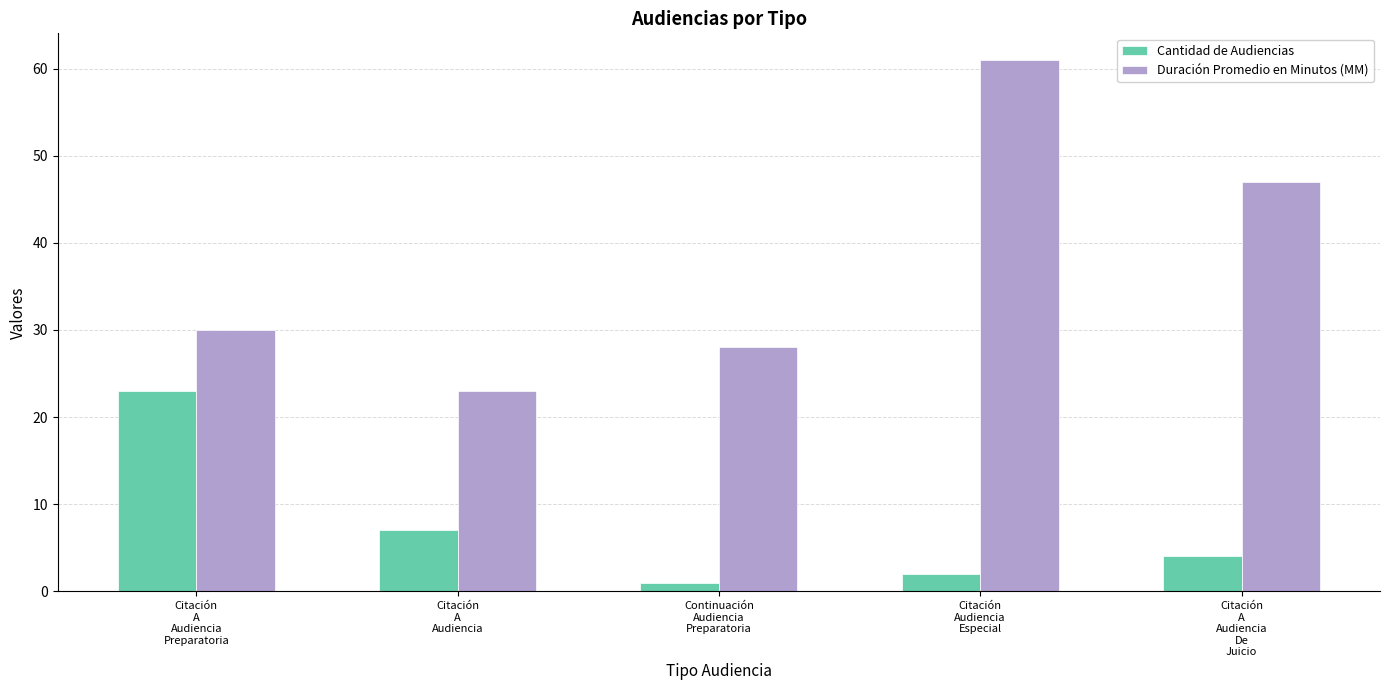

What is the minimum value for Duración Promedio en Minutos (MM)?

23